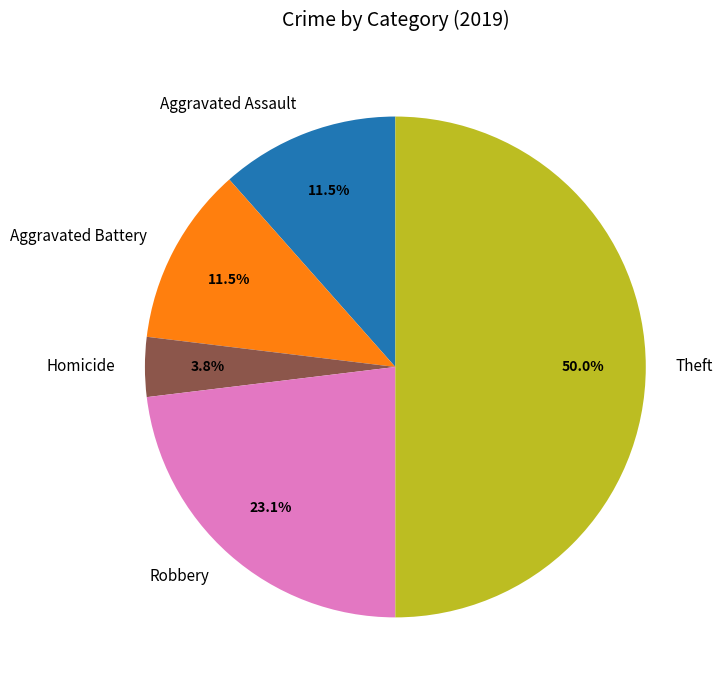

Does Robbery represent more than half of the total?

No